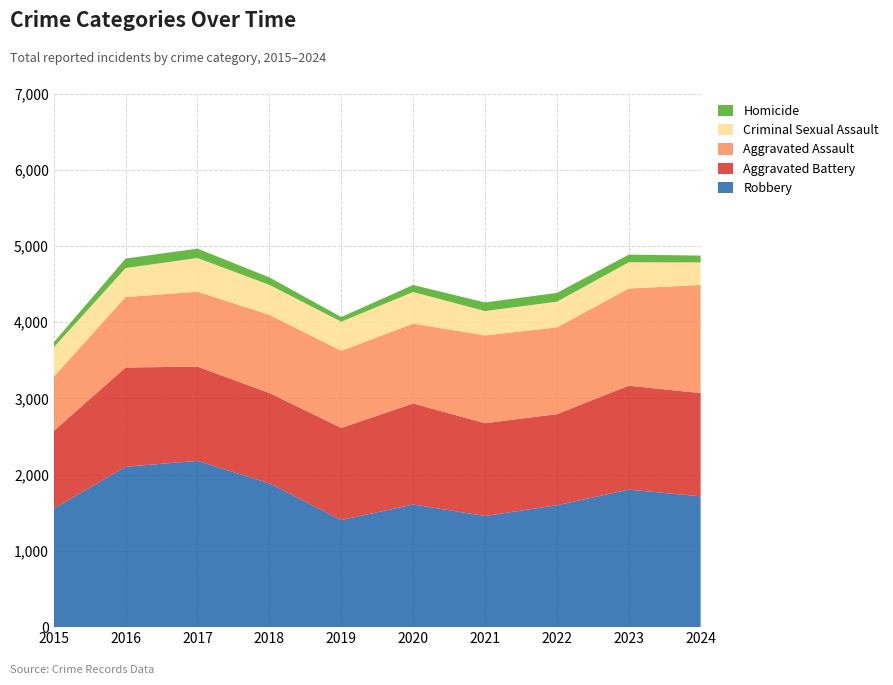

Reading left to right, transcribe all the data shown in this chart.

Aggravated Assault: 2015=712	2016=924	2017=983	2018=1025	2019=1012	2020=1048	2021=1151	2022=1138	2023=1275	2024=1419
Aggravated Battery: 2015=1018	2016=1302	2017=1236	2018=1185	2019=1209	2020=1325	2021=1217	2022=1195	2023=1363	2024=1354
Criminal Sexual Assault: 2015=386	2016=380	2017=442	2018=393	2019=382	2020=414	2021=320	2022=337	2023=344	2024=295
Homicide: 2015=65	2016=125	2017=123	2018=98	2019=61	2020=92	2021=113	2022=115	2023=100	2024=90
Robbery: 2015=1555	2016=2104	2017=2181	2018=1887	2019=1404	2020=1609	2021=1458	2022=1599	2023=1804	2024=1716